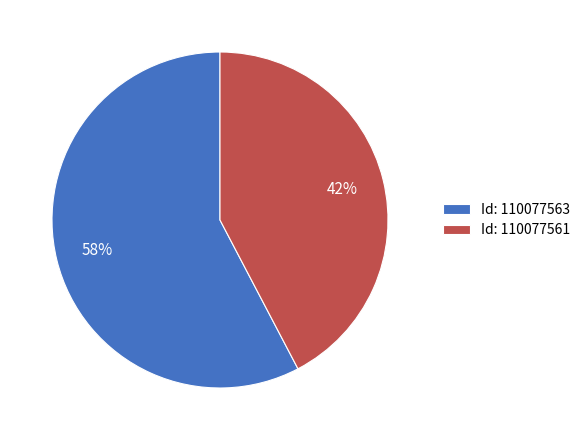

Do Id: 110077561 and Id: 110077563 together represent more than half of the pie?

Yes